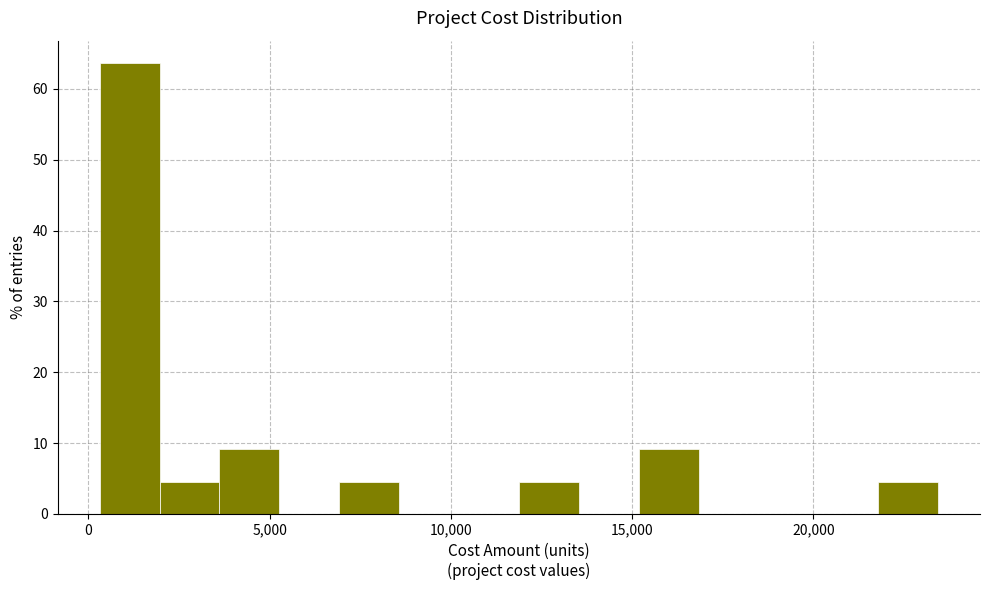

Around what value on the x-axis is the tallest bar? Give the approximate position of its centre, as read against the axis.

1000